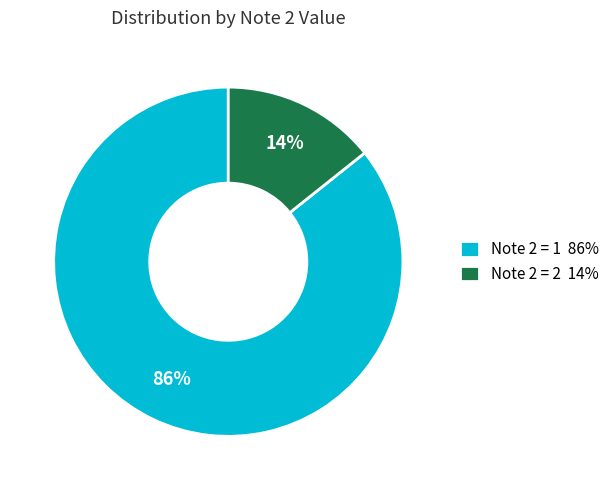

Which slice is the largest?

Note 2 = 1 86%